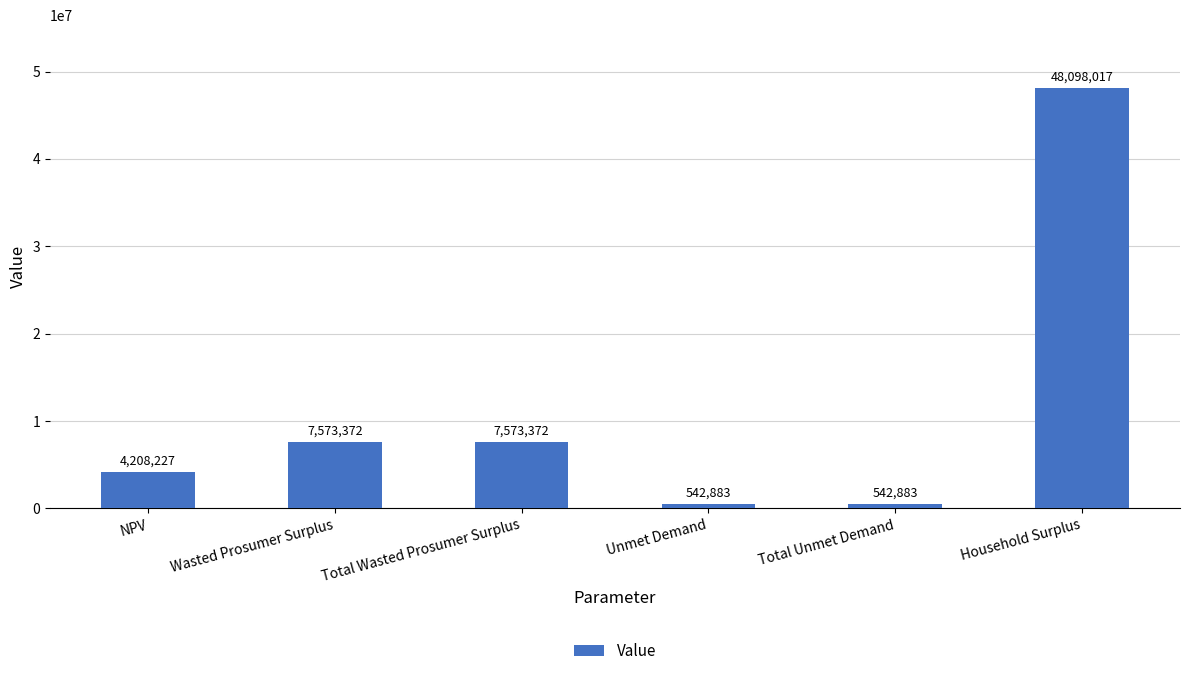

What is the average value?

11423125.7